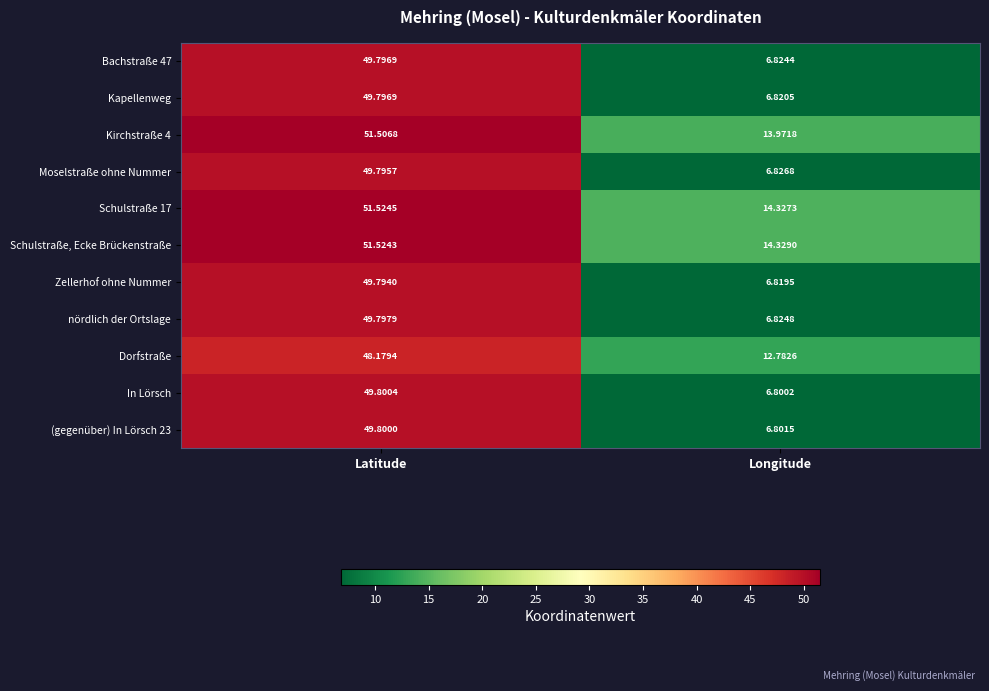

Which series has the widest spread of values?

In Lörsch